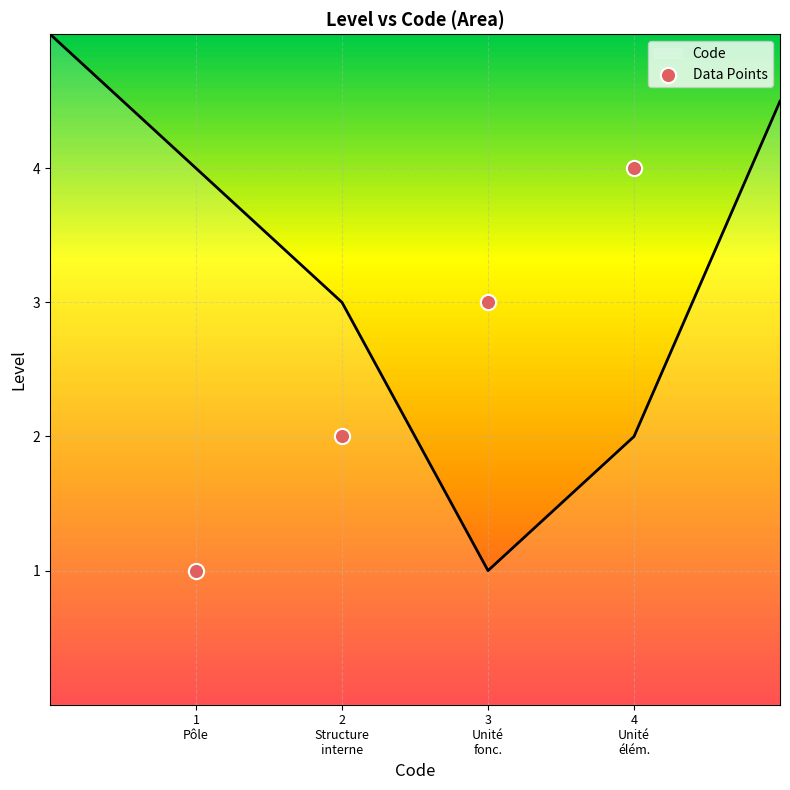

What is the change in value from 3
Unité
fonc. to 4
Unité
élém.?

+1